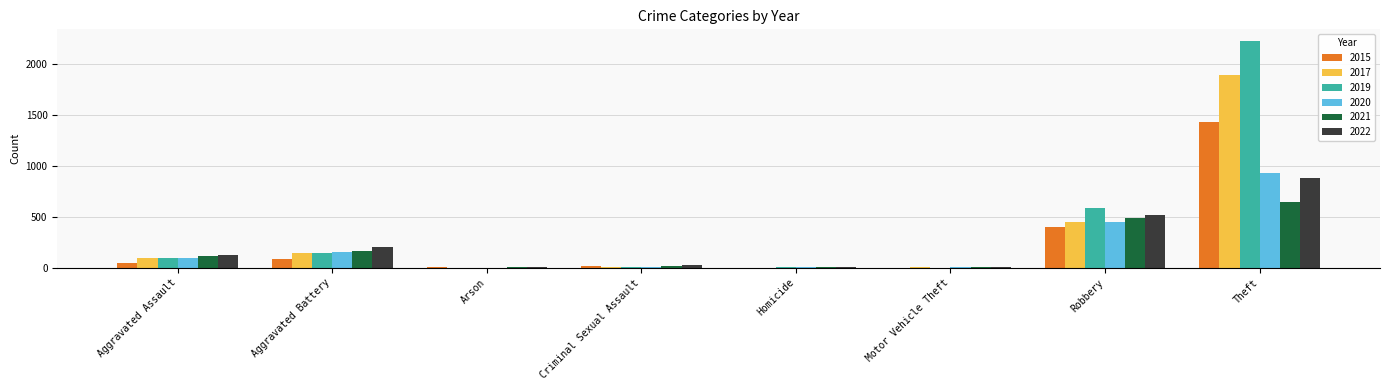

Where is 2019 nearest to the value 1115?

Robbery